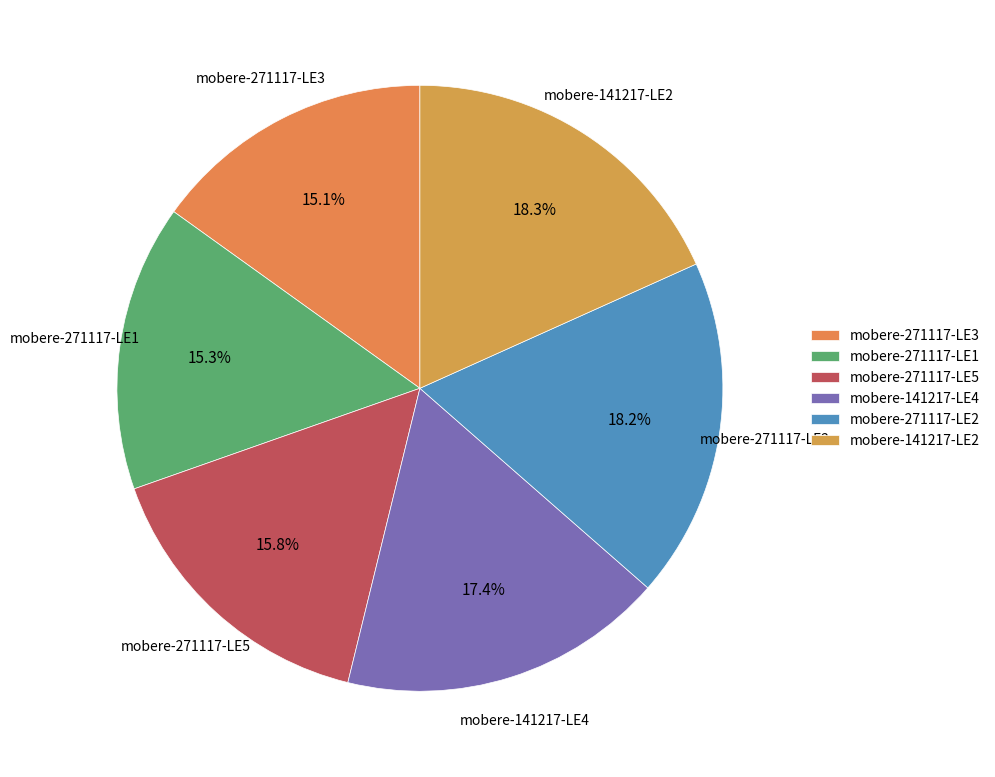

Is it true that mobere-271117-LE2 is 27% of the pie?

False